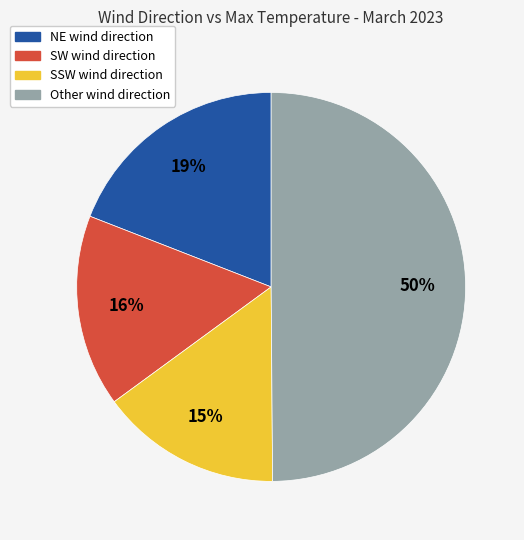

To the nearest percent, what is the average slice percentage?

25%